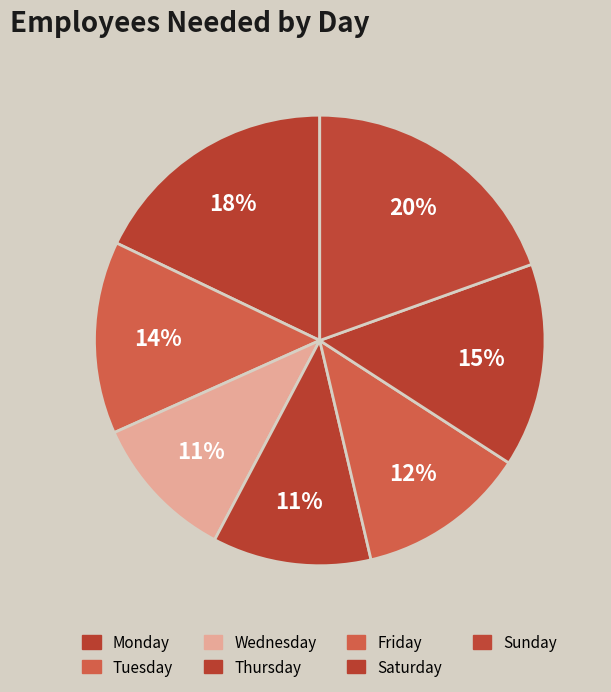

To the nearest percent, what is the difference between the largest and smallest slice percentages?

9%